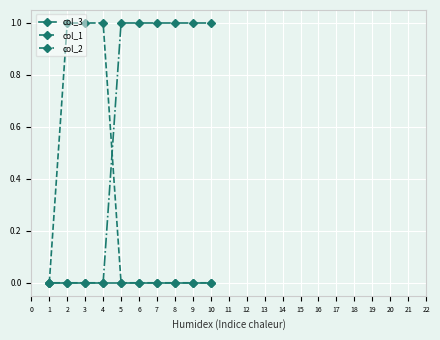

Count the col_1 values in the range 0 to 1.

10